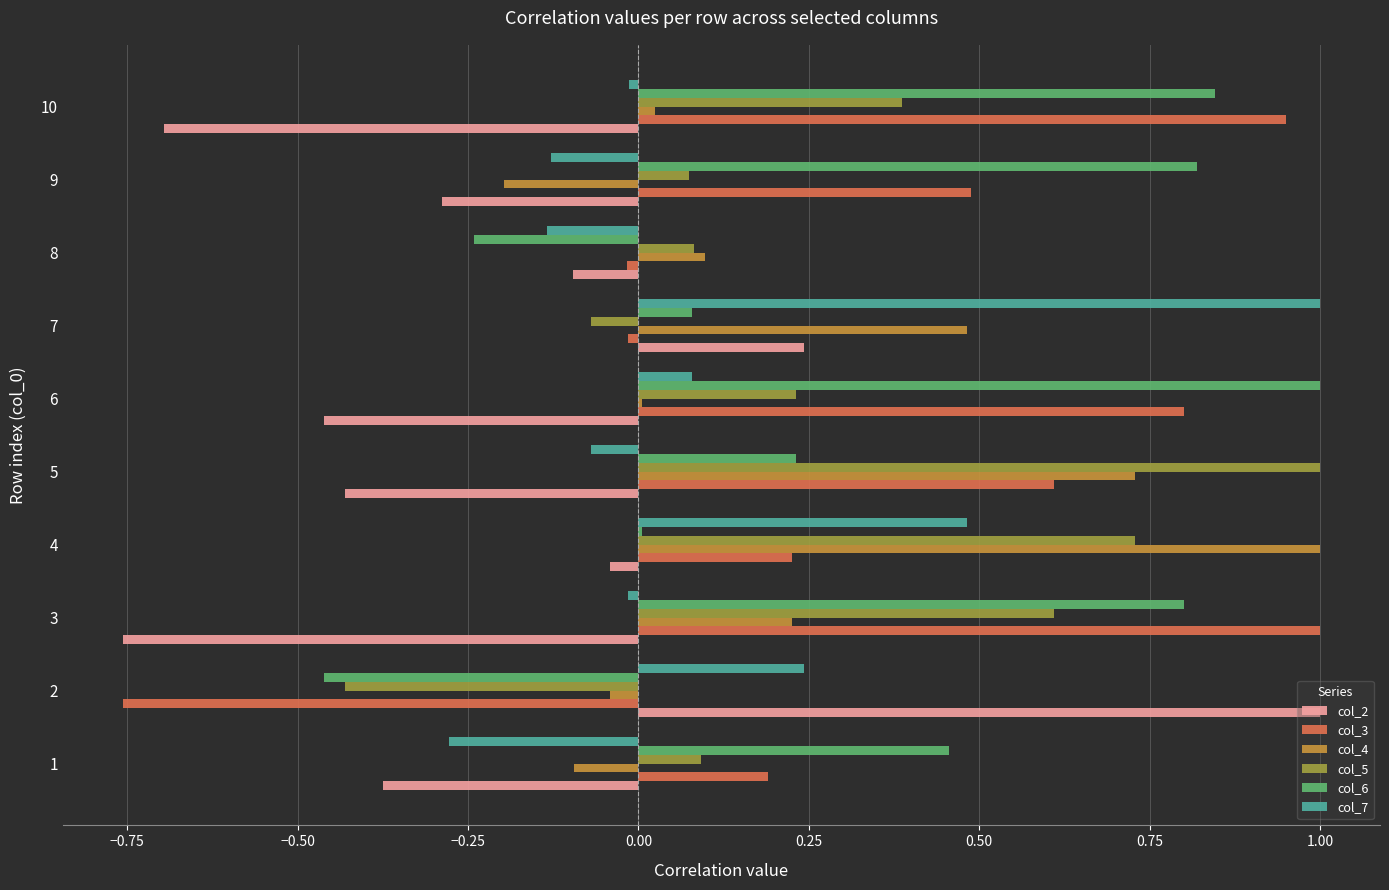

At which category is the sum across all series the highest?

4